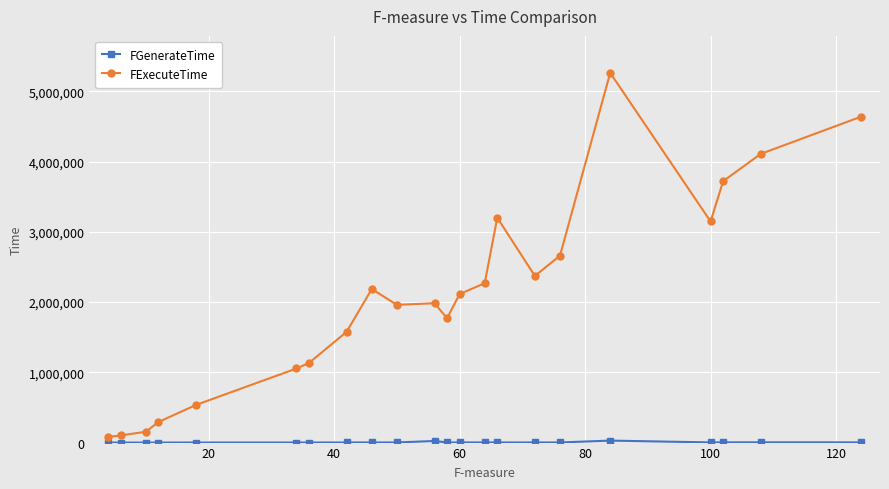

At how many categories does at least one series exceed 1516341?

15